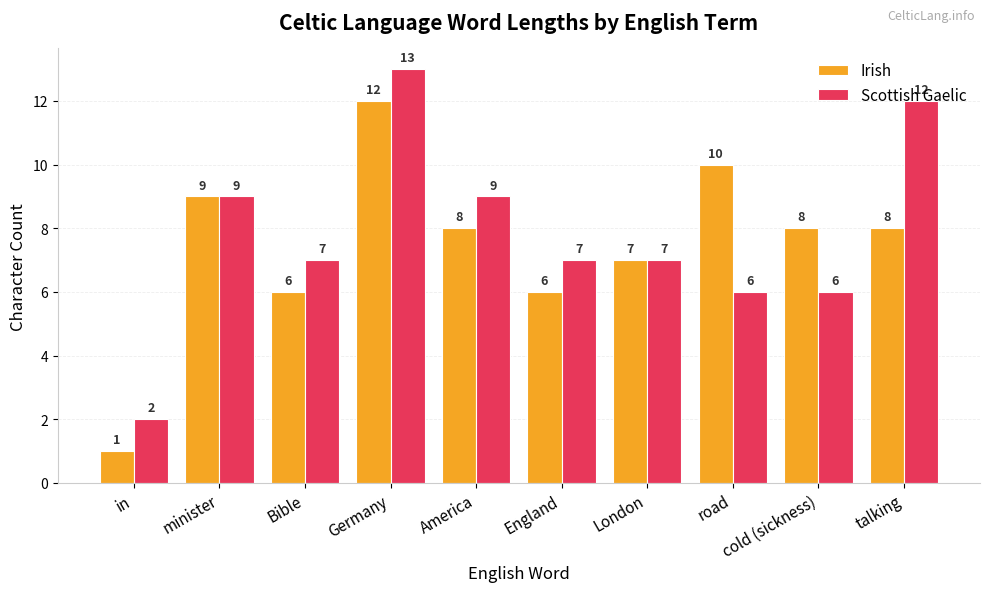

What is the value of the Irish bar at the 3rd from the left?

6